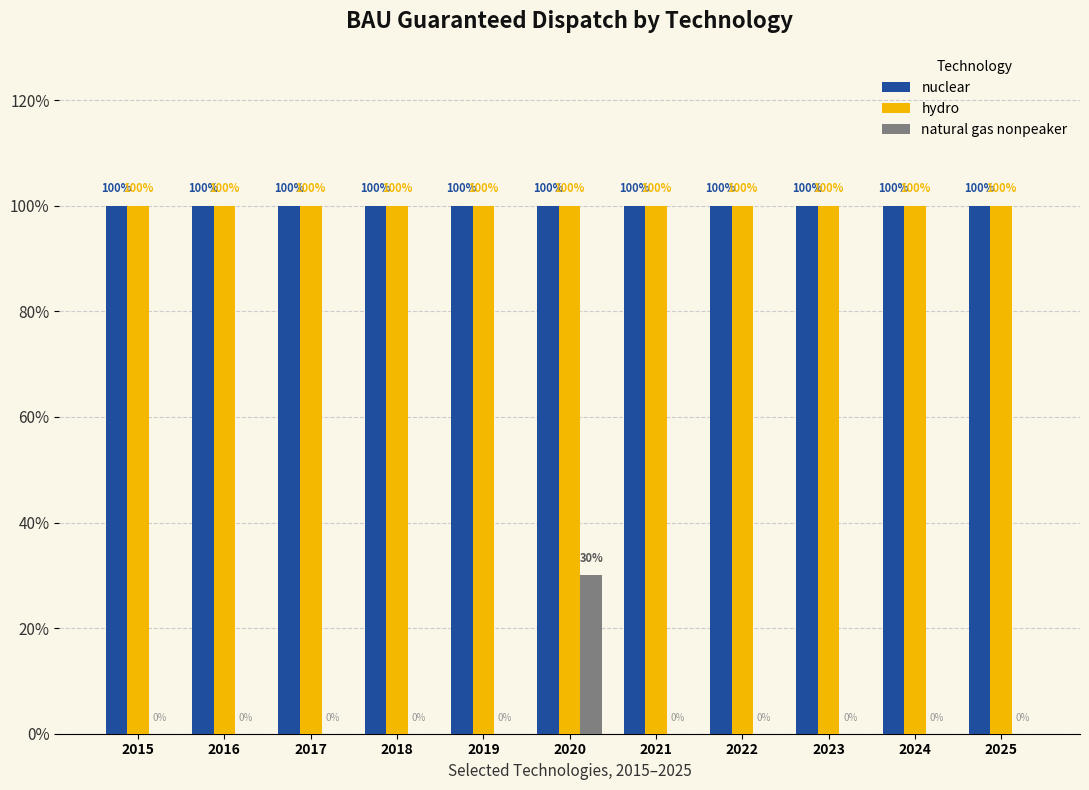

What are all the series names shown in the legend?

nuclear, hydro, natural gas nonpeaker